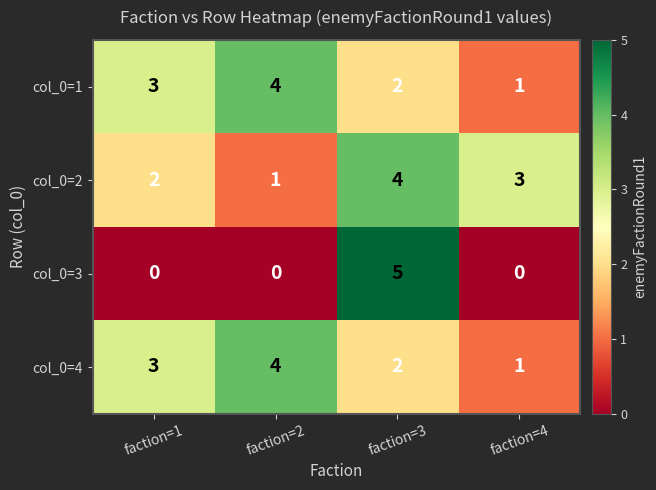

What is the difference between the maximum and minimum values in the col_0=4 series?

3